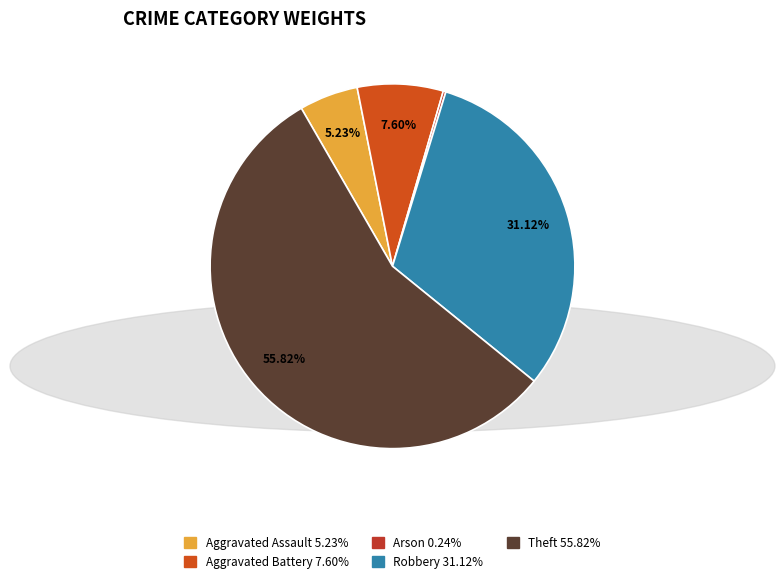

What percentage is the Robbery slice, to the nearest percent?

31%